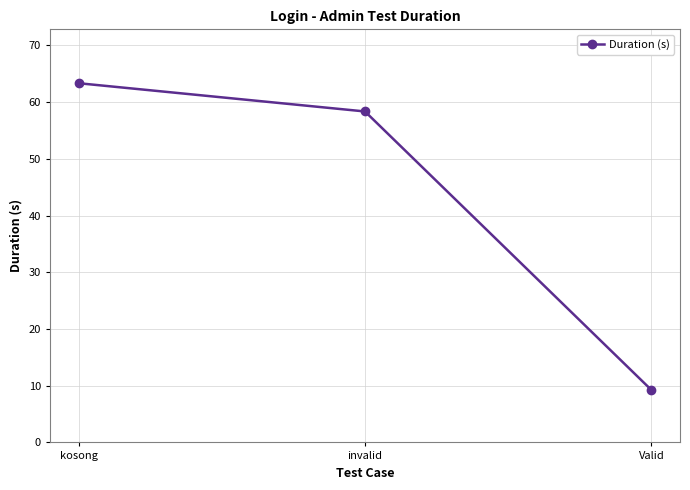

The chart shows a value of 4.5 at Valid. True or false?

False